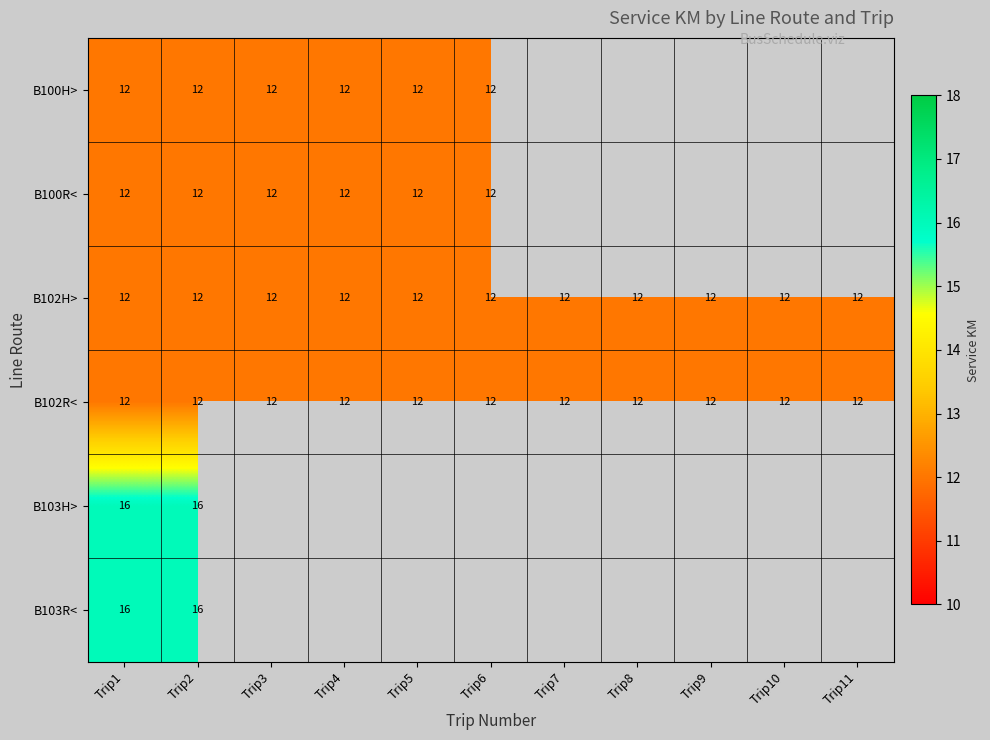

True or false: B100H> has a value of 12 at Trip6.

True